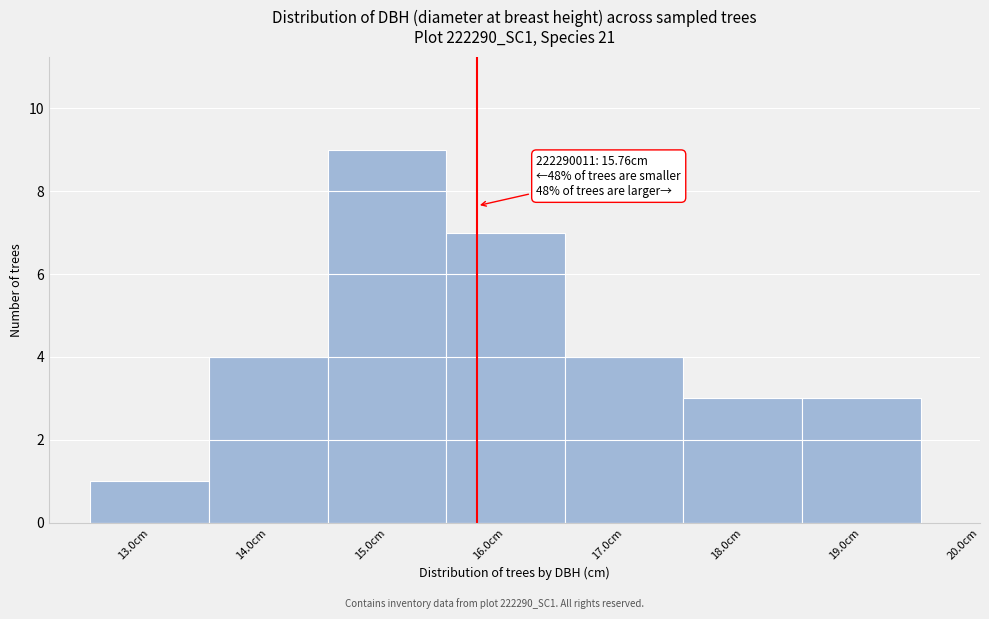

Which range on the x-axis has the tallest bar?

14.5 to 15.5